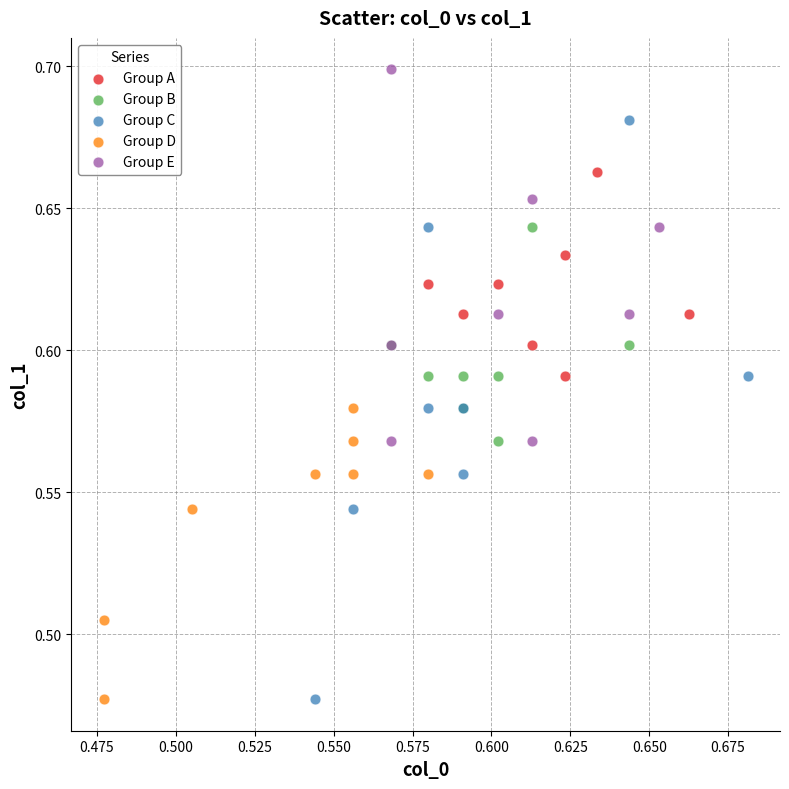

Which series contains the highest Y value?

Group E